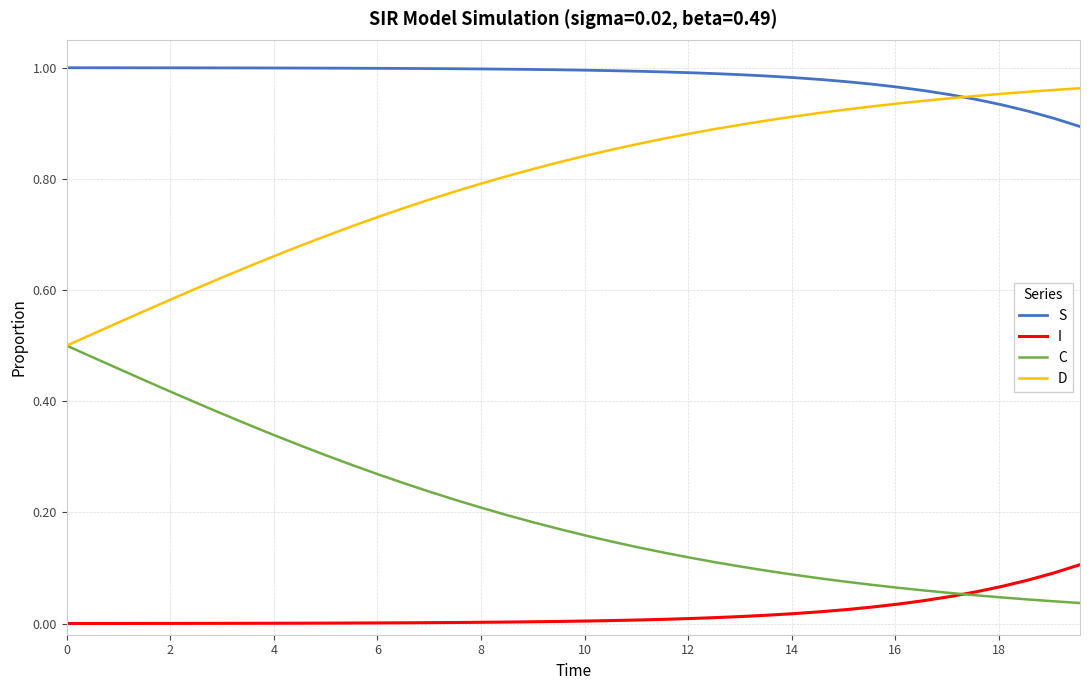

True or false: D and I cross at least once.

False